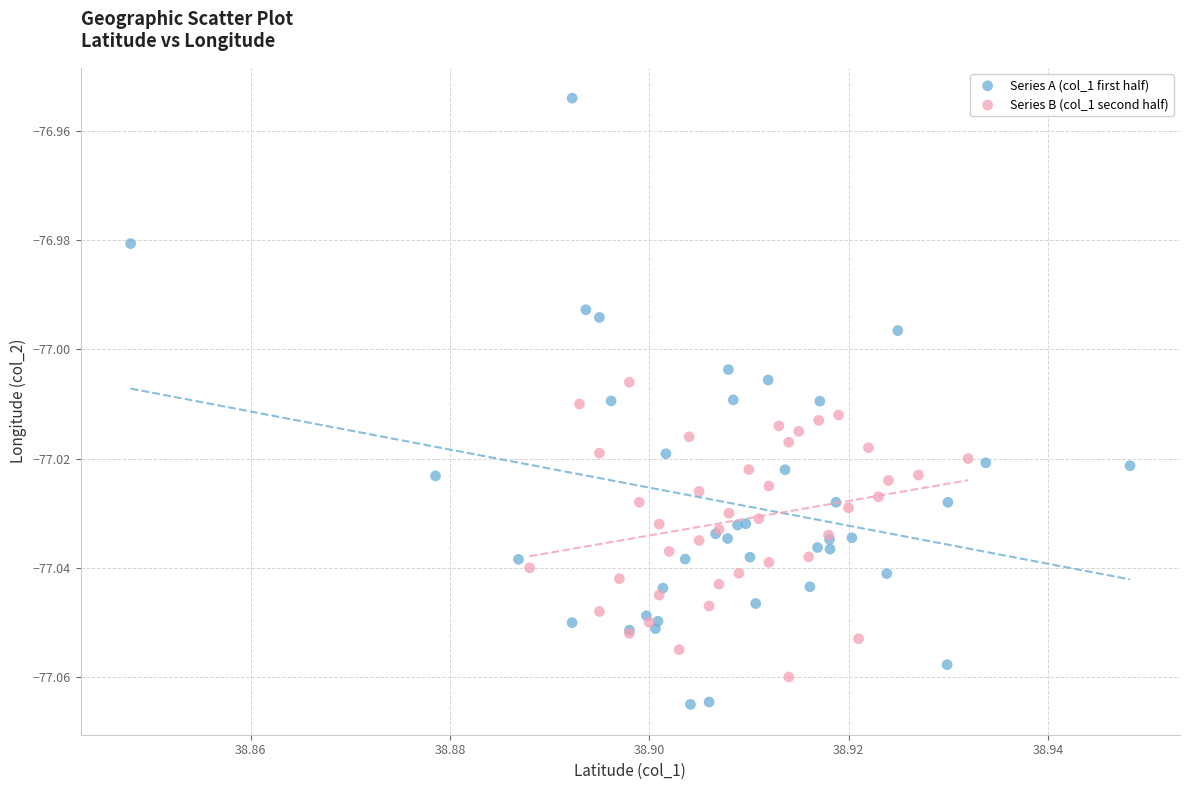

Which series contains the lowest Y value?

Series A (col_1 first half)